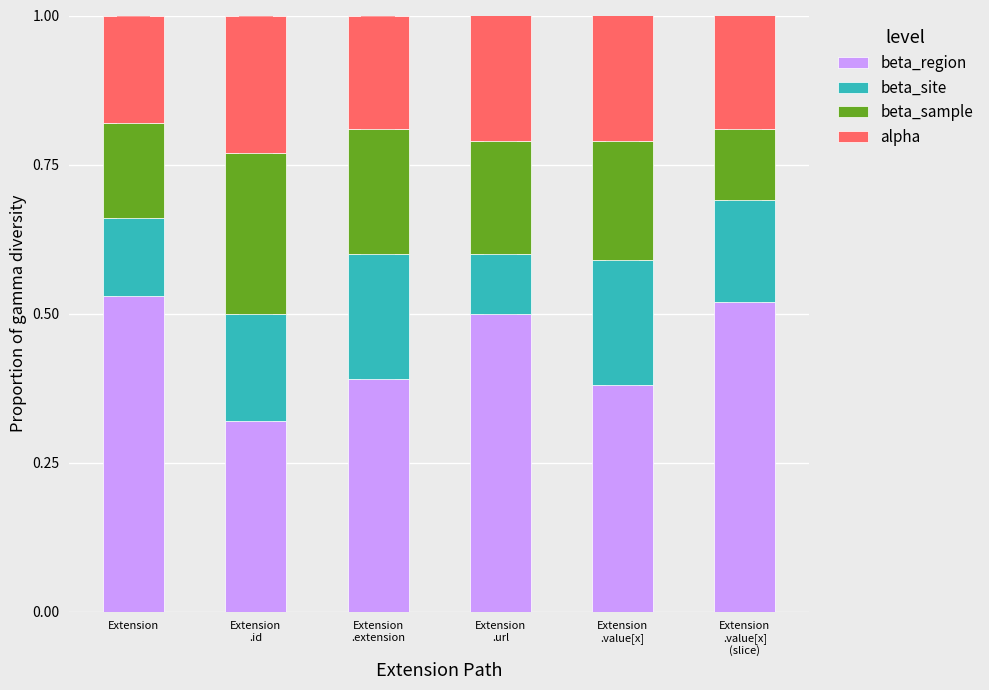

What is the label of the 1st bar from the right?

Extension
.value[x]
(slice)